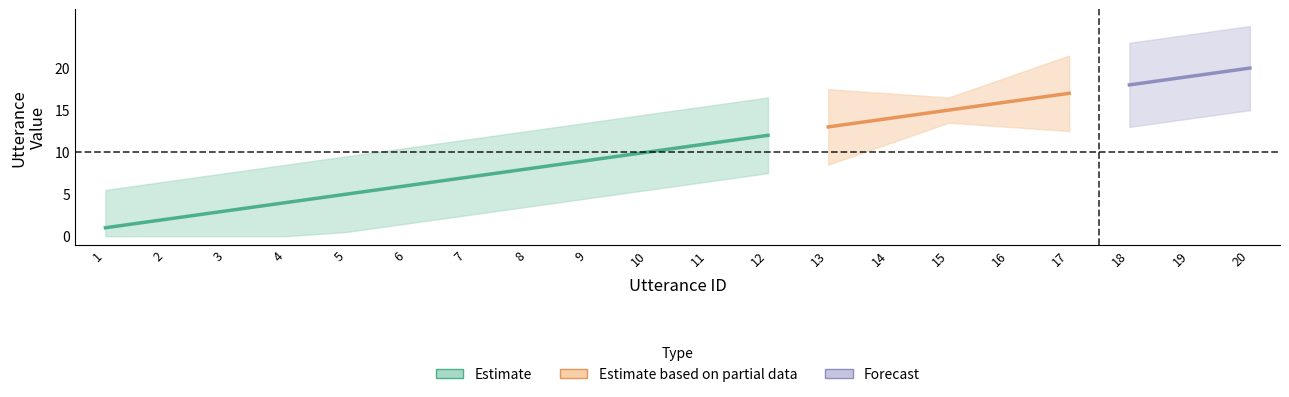

Does the chart have visible grid lines?

No